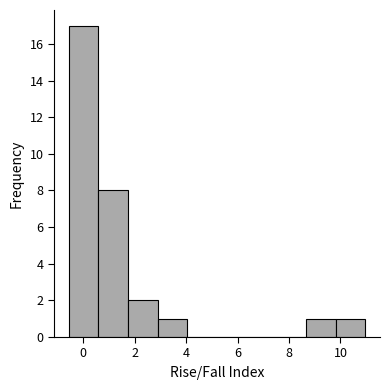

Reading left to right, list every bar in this chart as the range it spans on the x-axis followed by its height. Neither the bar edges nor the heights are printed on the chart, so give them approximately, as read against the axes.

-0.6 to 0.6: 17
0.6 to 1.8: 8
1.8 to 2.8: 2
2.8 to 4.0: 1
4.0 to 5.2: 0
5.2 to 6.4: 0
6.4 to 7.6: 0
7.6 to 8.6: 0
8.6 to 9.8: 1
9.8 to 11.0: 1